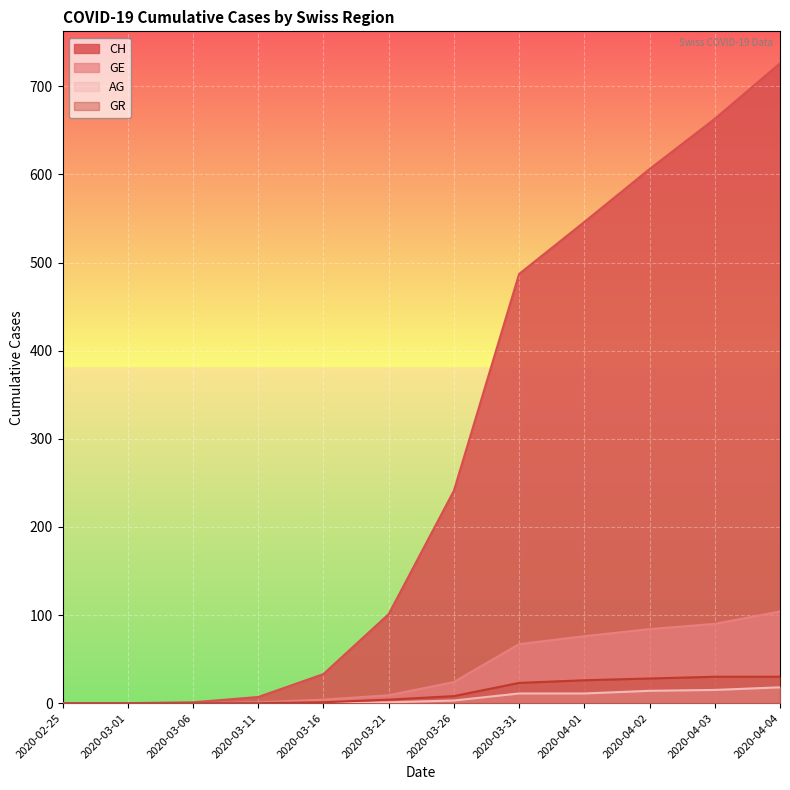

Between 2020-03-16 and 2020-03-01, which is larger?

2020-03-16